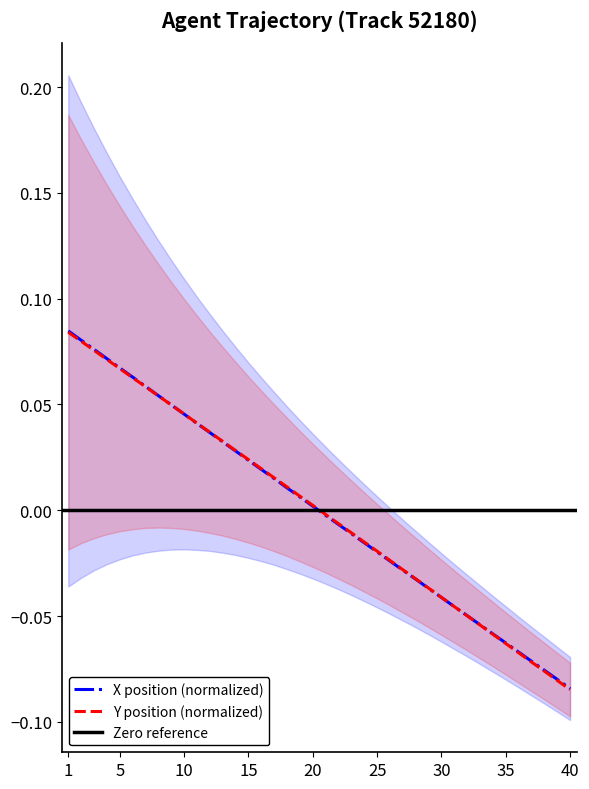

Reading left to right, what are all the values shown in this chart?

X: 0.1	0.1	0.1	0.1	0.1	0.1	0.1	0.1	0.0	0.0	0.0	0.0	0.0	0.0	0.0	0.0	0.0	0.0	0.0	0.0	-0.0	-0.0	-0.0	-0.0	-0.0	-0.0	-0.0	-0.0	-0.0	-0.0	-0.0	-0.0	-0.1	-0.1	-0.1	-0.1	-0.1	-0.1	-0.1	-0.1
Y: 0.1	0.1	0.1	0.1	0.1	0.1	0.1	0.1	0.0	0.0	0.0	0.0	0.0	0.0	0.0	0.0	0.0	0.0	0.0	0.0	-0.0	-0.0	-0.0	-0.0	-0.0	-0.0	-0.0	-0.0	-0.0	-0.0	-0.0	-0.0	-0.1	-0.1	-0.1	-0.1	-0.1	-0.1	-0.1	-0.1